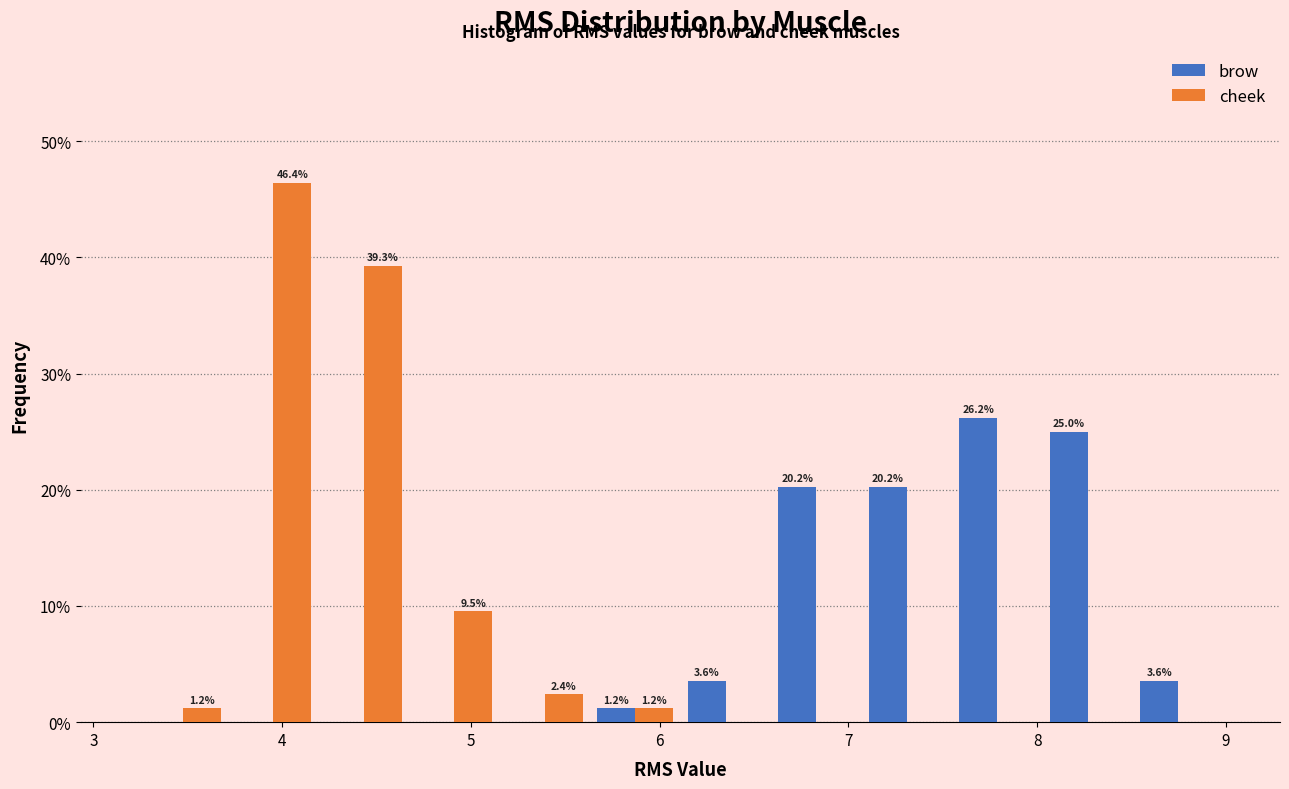

In the brow series, which range on the x-axis has the tallest bar?

7.5 to 8.0